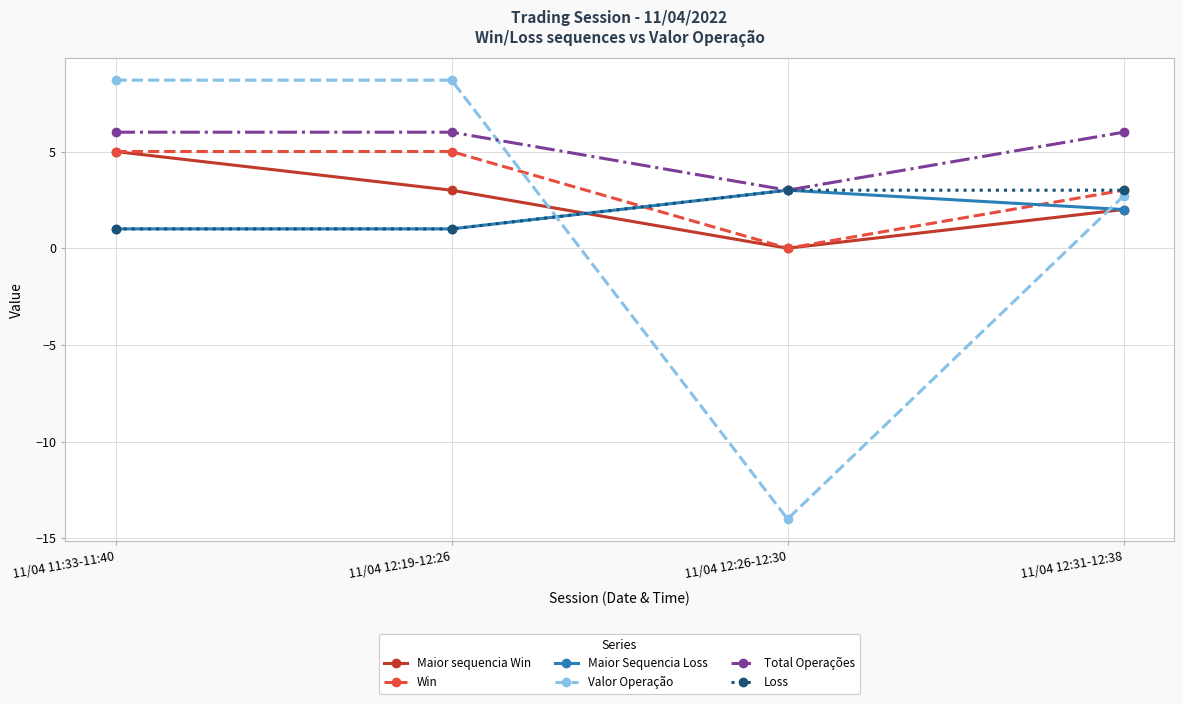

What is the minimum value for Loss?

1.0